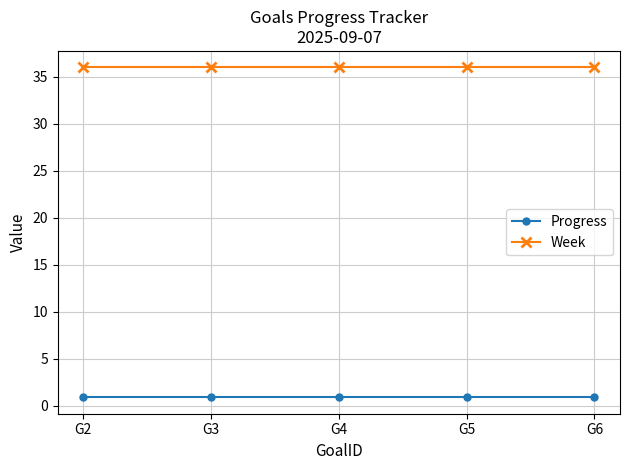

What is the sum of all Progress values?

4.5